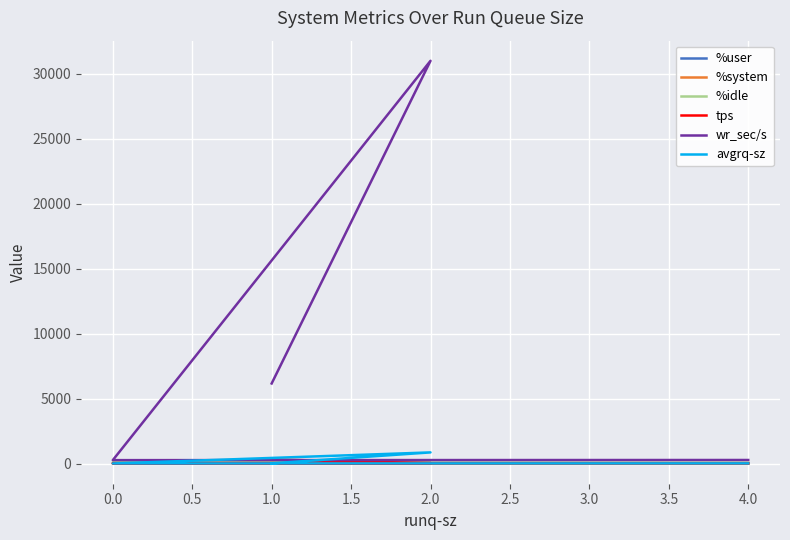

What is the approximate value of %user at 2.0?

62.9